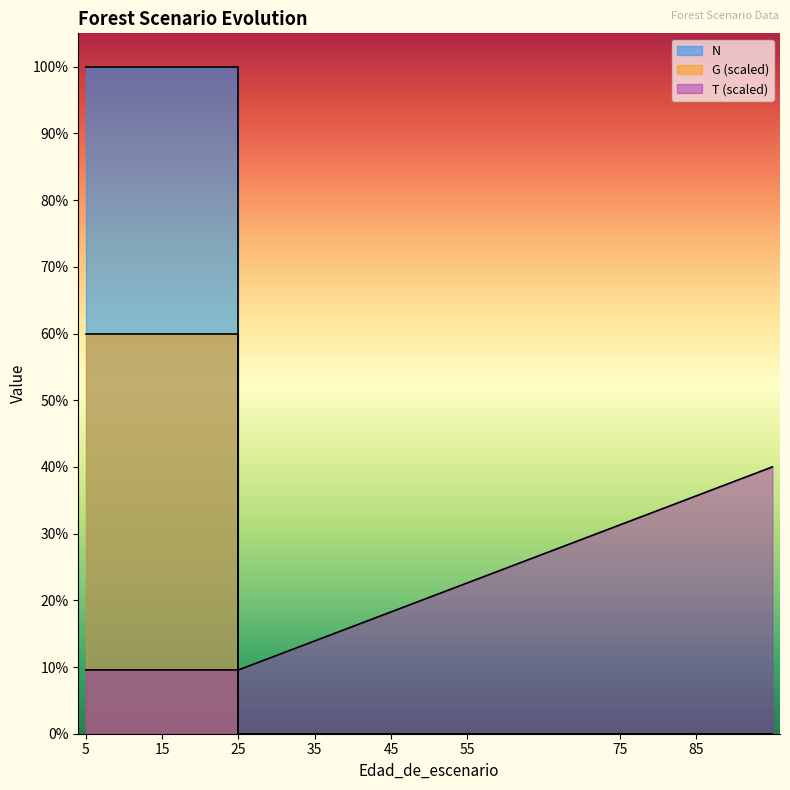

Which series has the largest total across all categories?

N